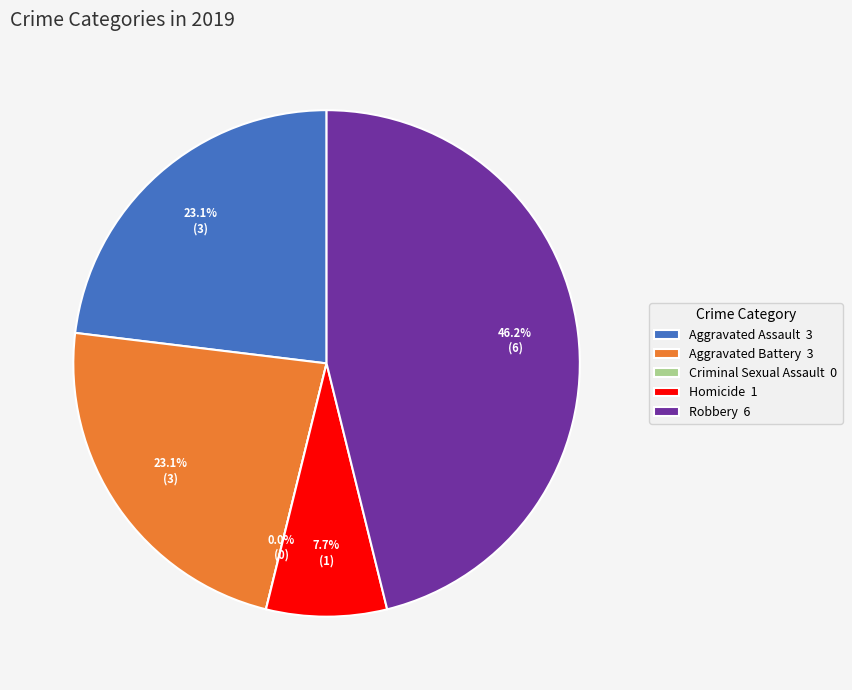

How many segments does this pie chart have?

5